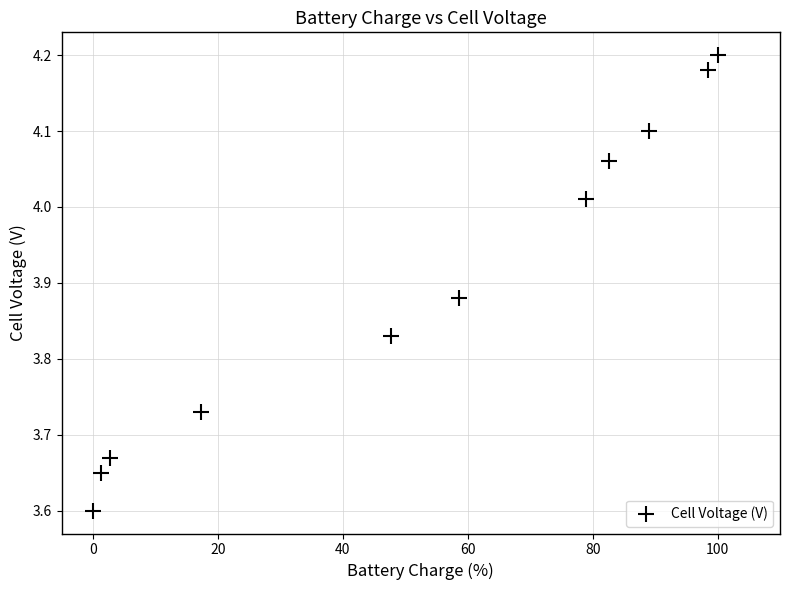

What is the range of X values (max minus min)?

100.0